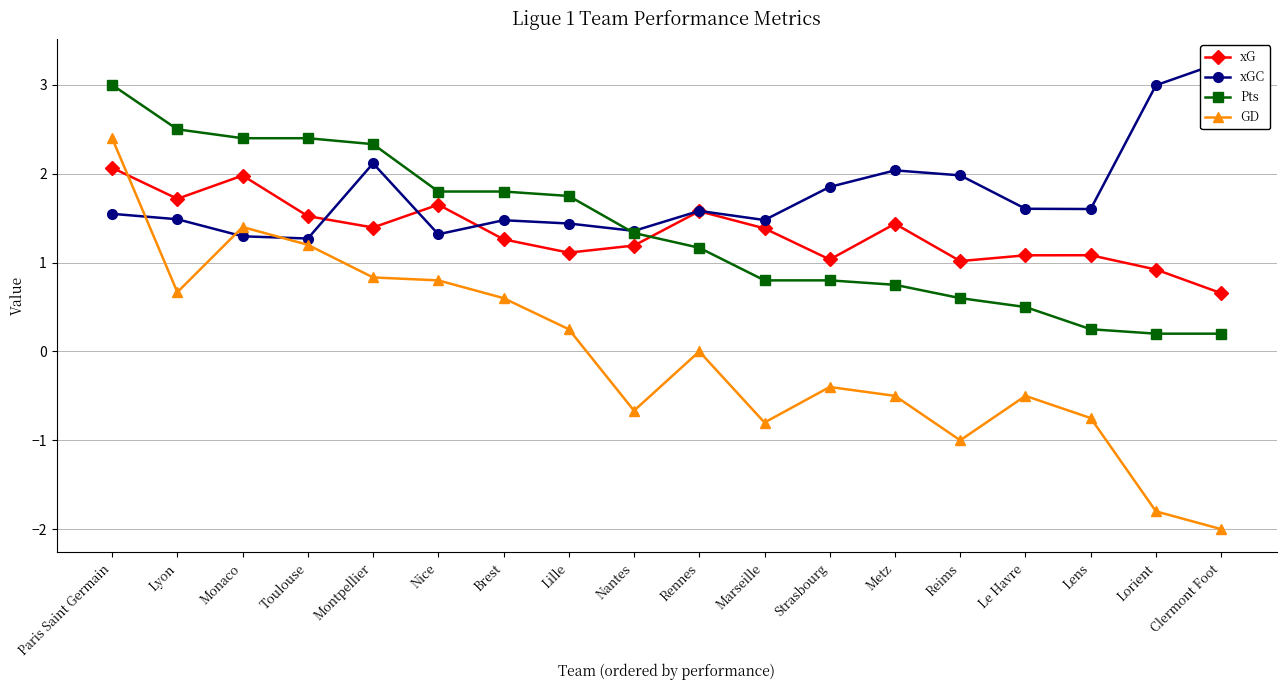

Which label corresponds to the smallest value in the chart?

Clermont Foot